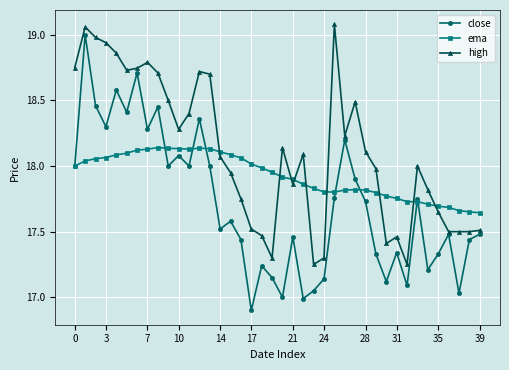

What is the lowest value of the close series?

16.9